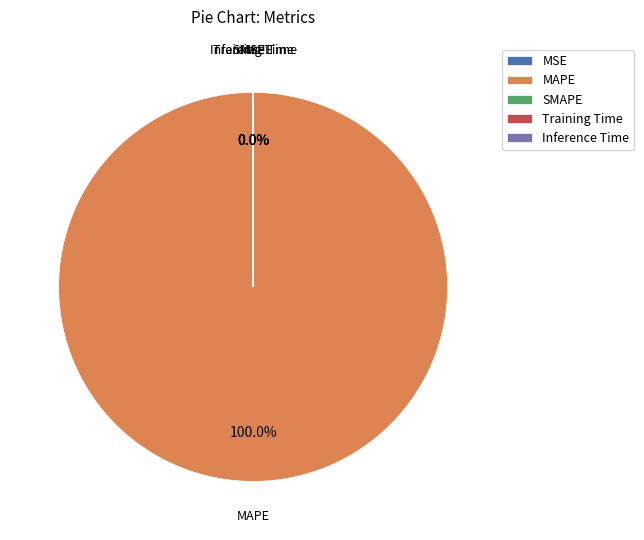

Which slice is the largest?

MAPE